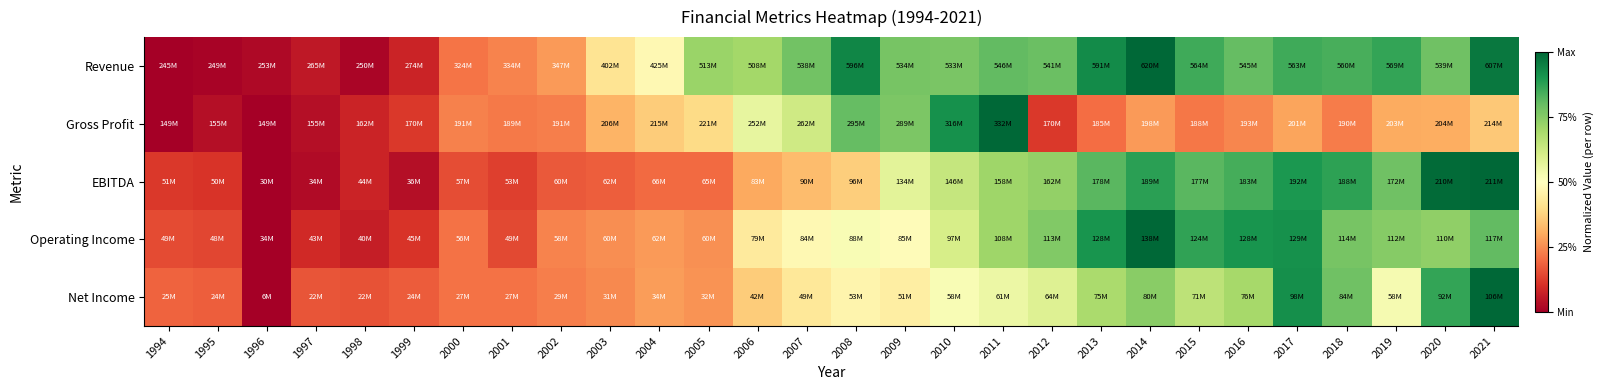

Reading left to right, list all the values displayed in this chart.

Revenue: 1994=0.0	1995=0.0	1996=0.0	1997=0.1	1998=0.0	1999=0.1	2000=0.2	2001=0.2	2002=0.3	2003=0.4	2004=0.5	2005=0.7	2006=0.7	2007=0.8	2008=0.9	2009=0.8	2010=0.8	2011=0.8	2012=0.8	2013=0.9	2014=1.0	2015=0.9	2016=0.8	2017=0.8	2018=0.8	2019=0.9	2020=0.8	2021=1.0
Gross Profit: 1994=0.0	1995=0.0	1996=0.0	1997=0.0	1998=0.1	1999=0.1	2000=0.2	2001=0.2	2002=0.2	2003=0.3	2004=0.4	2005=0.4	2006=0.6	2007=0.6	2008=0.8	2009=0.8	2010=0.9	2011=1.0	2012=0.1	2013=0.2	2014=0.3	2015=0.2	2016=0.2	2017=0.3	2018=0.2	2019=0.3	2020=0.3	2021=0.4
EBITDA: 1994=0.1	1995=0.1	1996=0.0	1997=0.0	1998=0.1	1999=0.0	2000=0.1	2001=0.1	2002=0.2	2003=0.2	2004=0.2	2005=0.2	2006=0.3	2007=0.3	2008=0.4	2009=0.6	2010=0.6	2011=0.7	2012=0.7	2013=0.8	2014=0.9	2015=0.8	2016=0.8	2017=0.9	2018=0.9	2019=0.8	2020=1.0	2021=1.0
Operating Income: 1994=0.1	1995=0.1	1996=0.0	1997=0.1	1998=0.1	1999=0.1	2000=0.2	2001=0.1	2002=0.2	2003=0.3	2004=0.3	2005=0.3	2006=0.4	2007=0.5	2008=0.5	2009=0.5	2010=0.6	2011=0.7	2012=0.8	2013=0.9	2014=1.0	2015=0.9	2016=0.9	2017=0.9	2018=0.8	2019=0.7	2020=0.7	2021=0.8
Net Income: 1994=0.2	1995=0.2	1996=0.0	1997=0.2	1998=0.2	1999=0.2	2000=0.2	2001=0.2	2002=0.2	2003=0.2	2004=0.3	2005=0.3	2006=0.4	2007=0.4	2008=0.5	2009=0.4	2010=0.5	2011=0.5	2012=0.6	2013=0.7	2014=0.7	2015=0.7	2016=0.7	2017=0.9	2018=0.8	2019=0.5	2020=0.9	2021=1.0